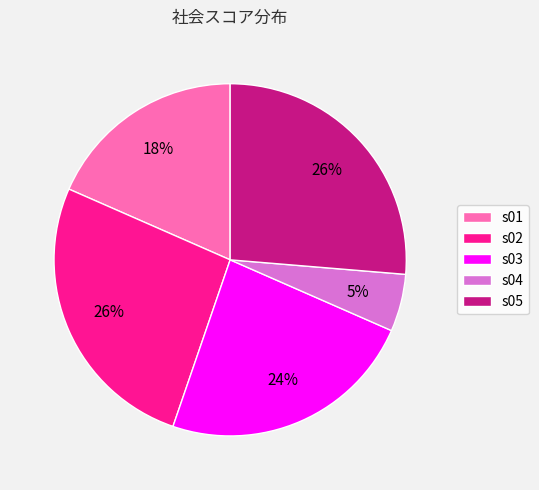

Which category has the smallest portion of the pie?

s04